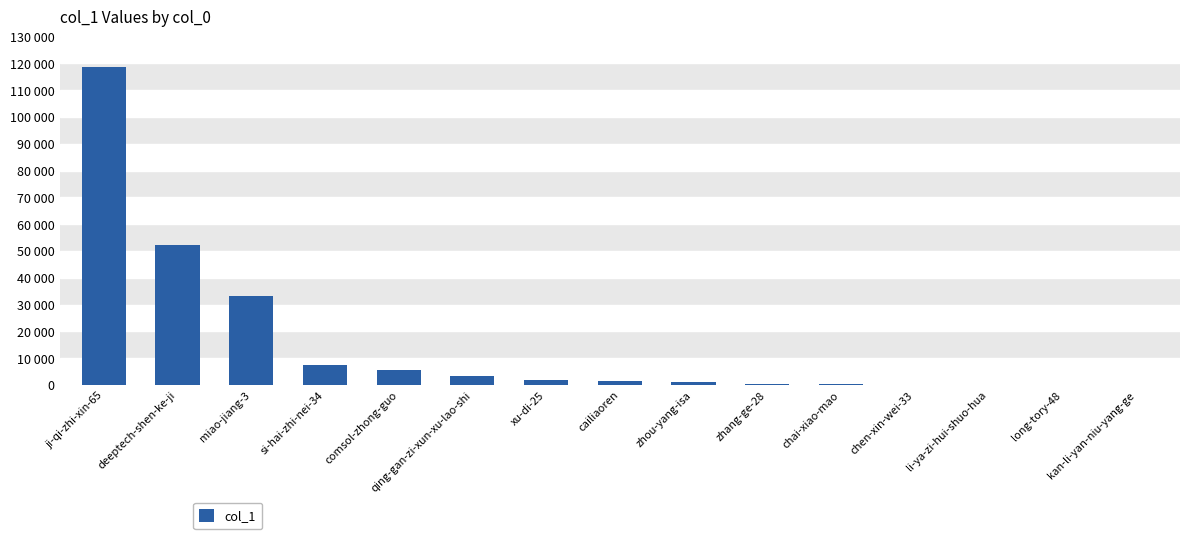

What is the label of the 4th bar from the right?

chen-xin-wei-33